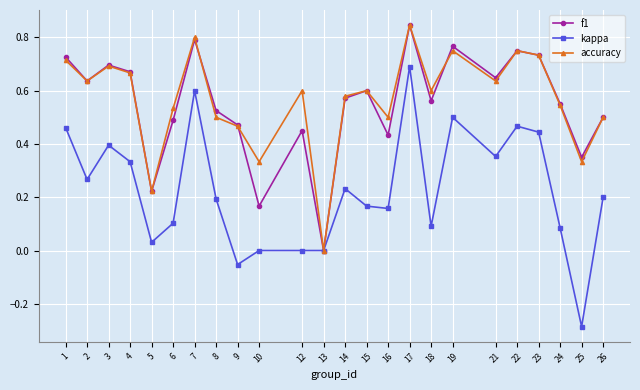

What are all the series names shown in the legend?

f1, kappa, accuracy